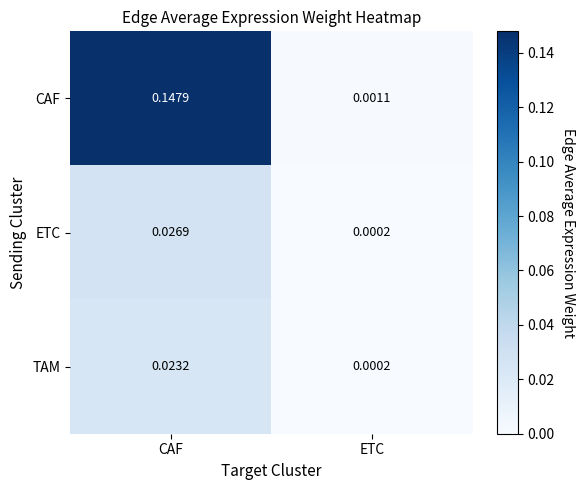

At which category is the sum across all series the highest?

CAF